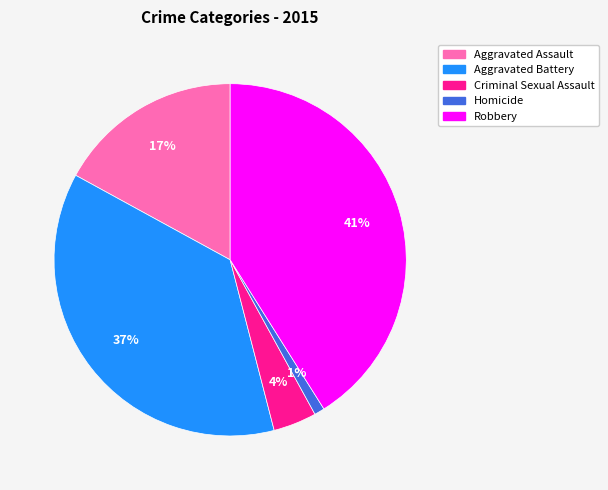

What percentage is the Robbery slice, to the nearest percent?

41%